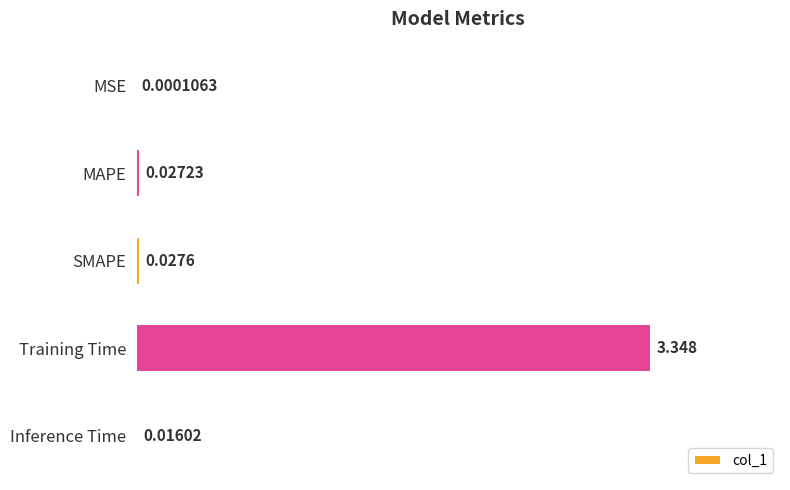

Between MAPE and MSE, which is larger?

MAPE